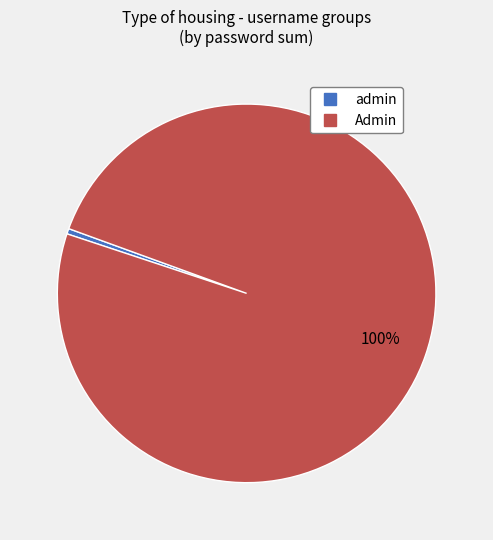

To the nearest percent, what is the average slice percentage?

50%